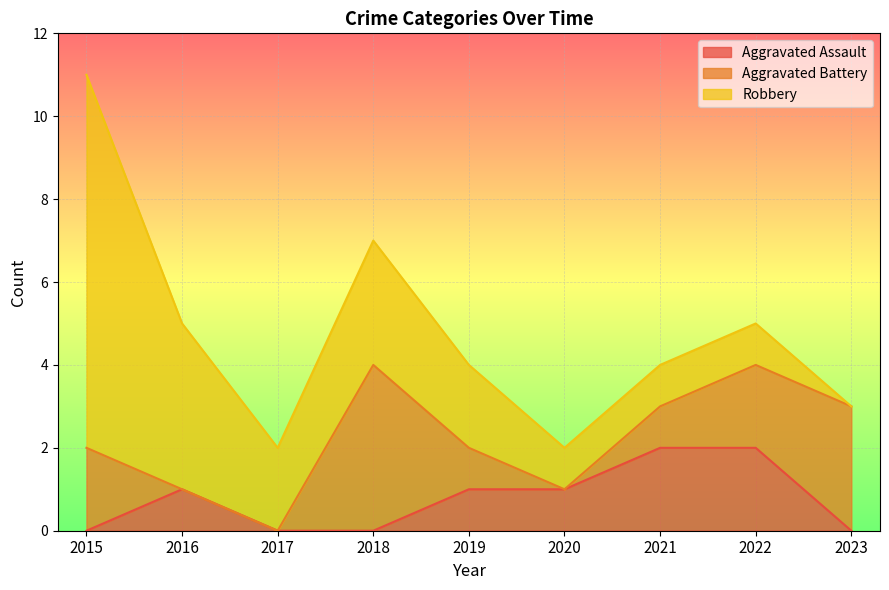

At which label does Total first exceed 4?

2015